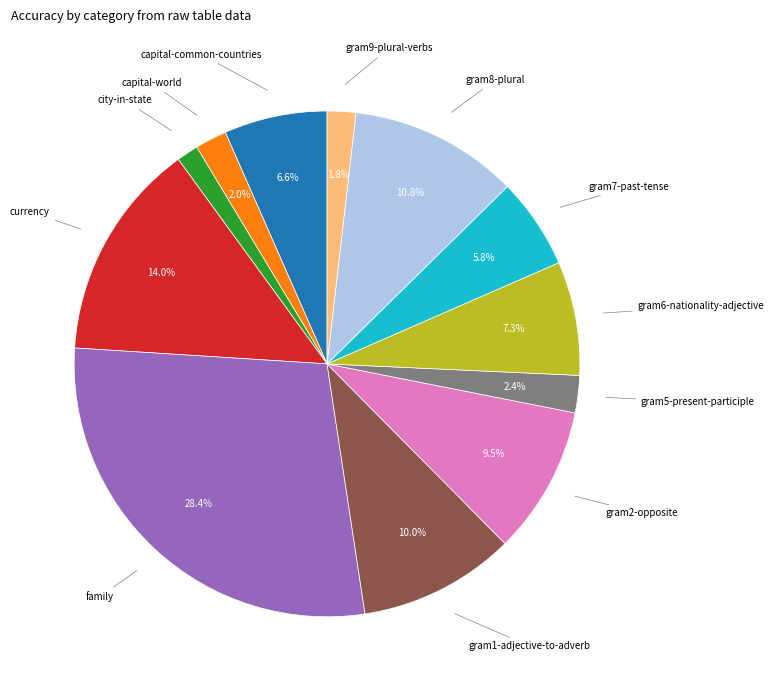

Count the number of slices in the pie.

12